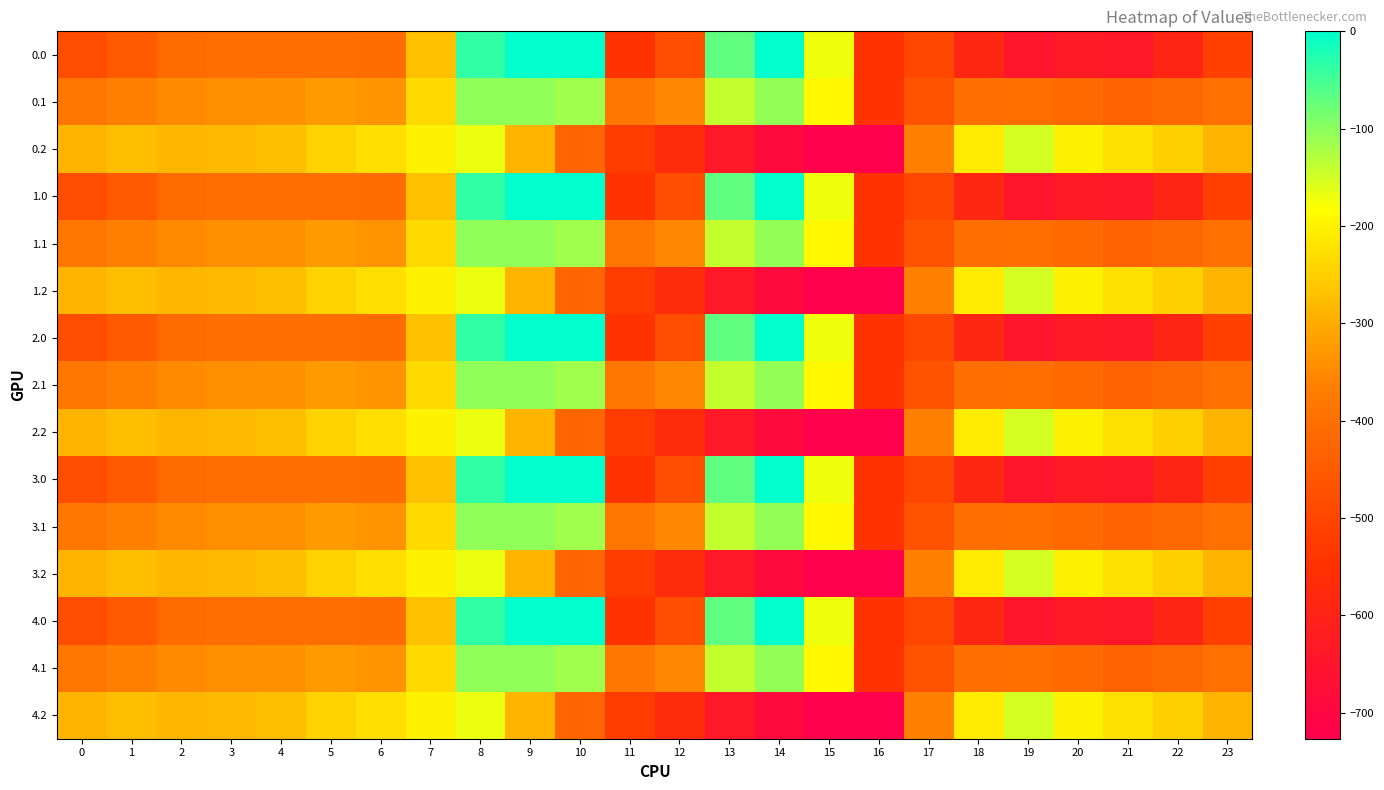

What is the total value across all series at 13?

-4259.6